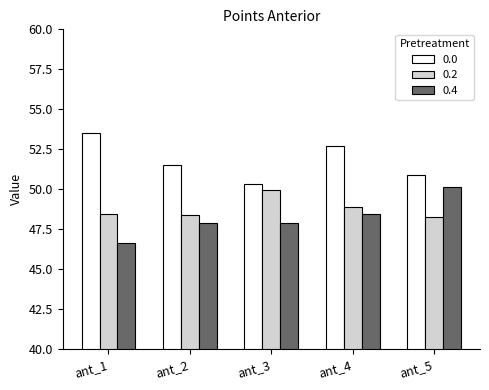

Is it true that 0.2 equals 48.9 at ant_4?

True